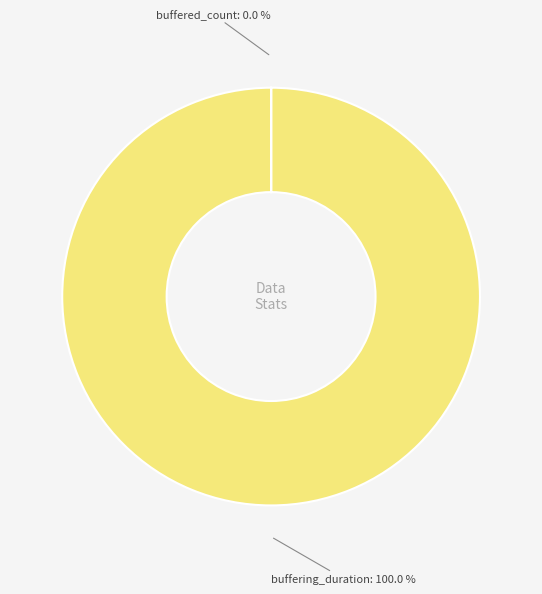

What percentage do buffering_duration and buffered_count together represent?

100.0%